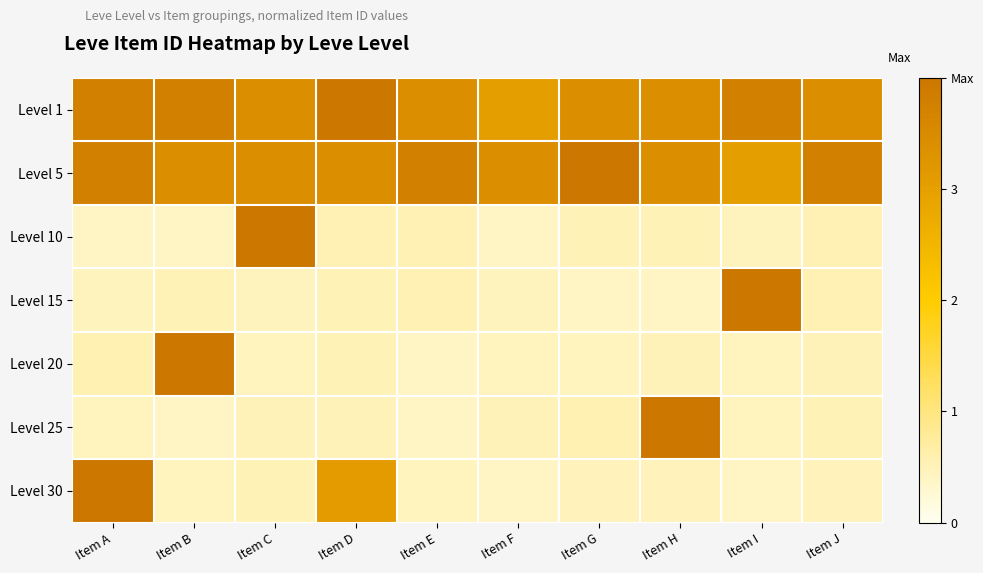

Which series has the largest range (max minus min)?

Level 30